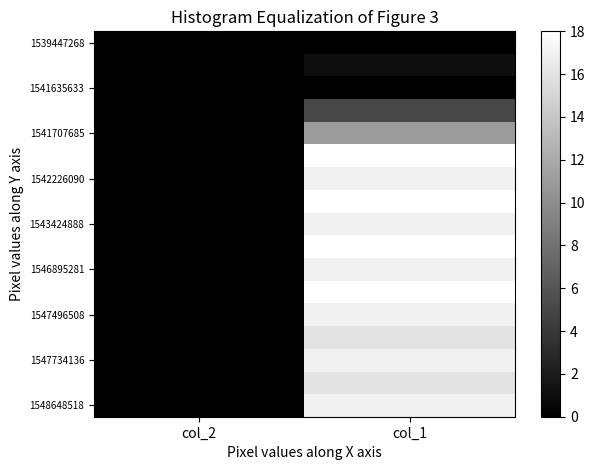

What is the maximum value shown in the chart?

18